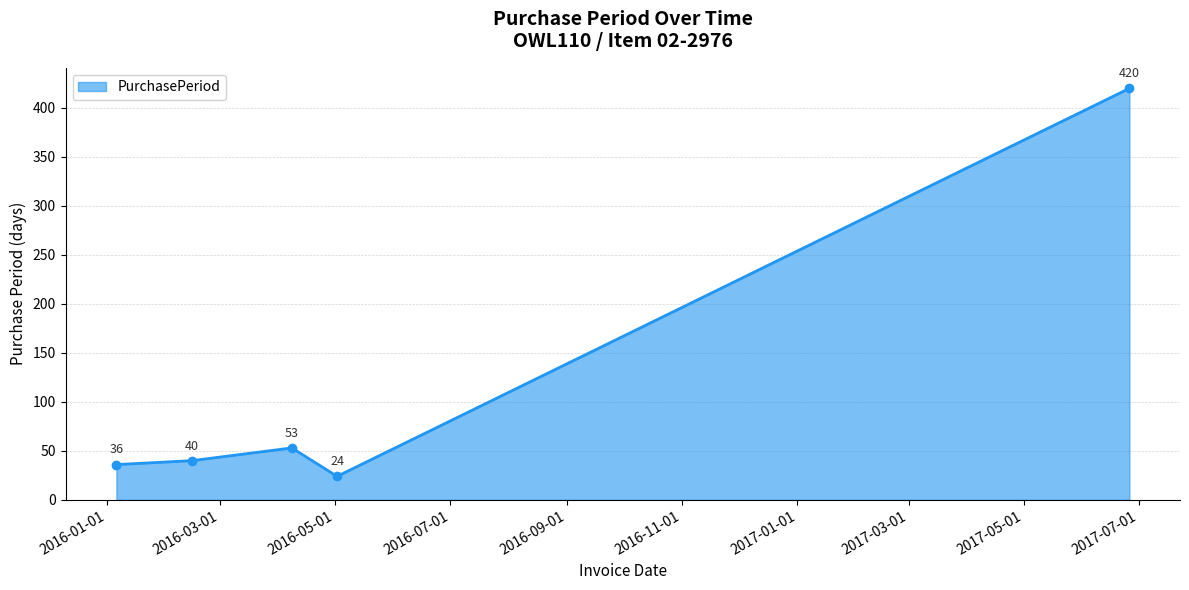

How many points are lower than both their immediate neighbors (excluding endpoints)?

1